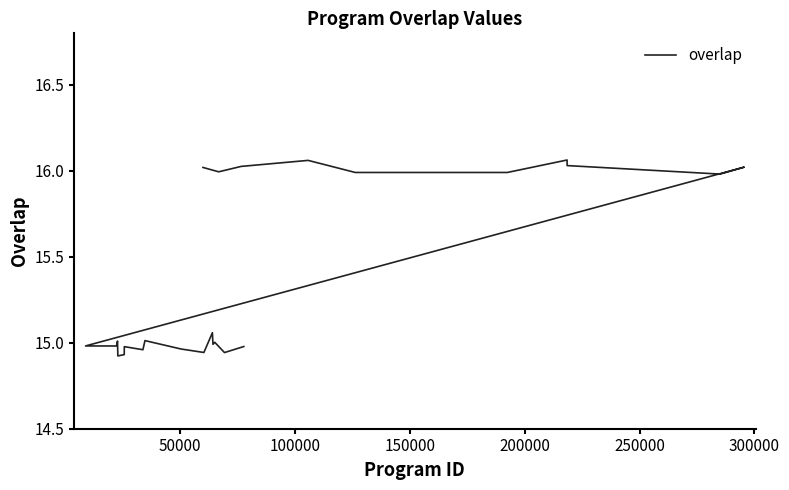

What is the maximum value shown in the chart?

16.1